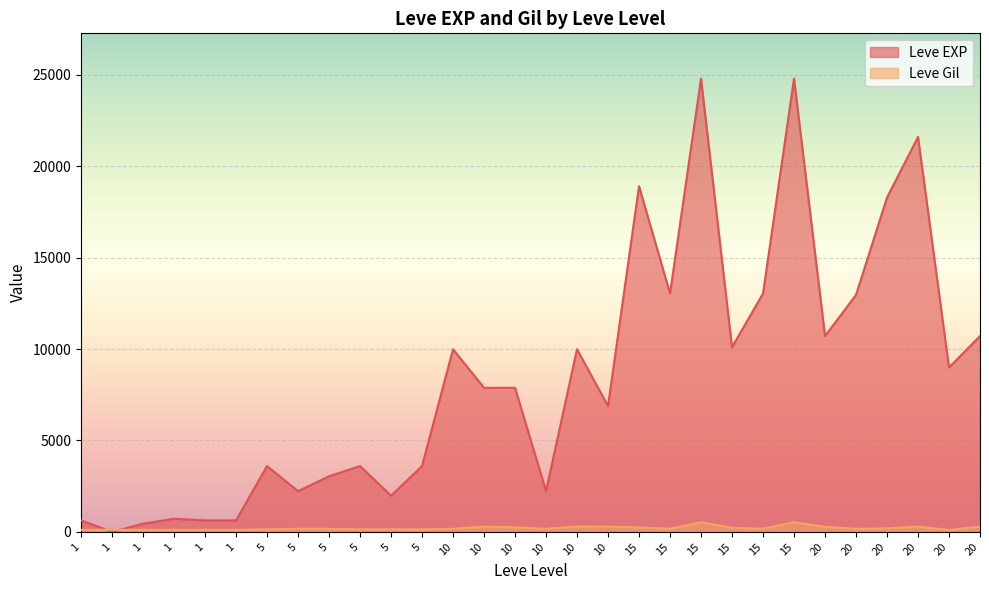

Is it true that Leve EXP equals 3600 at 5?

True